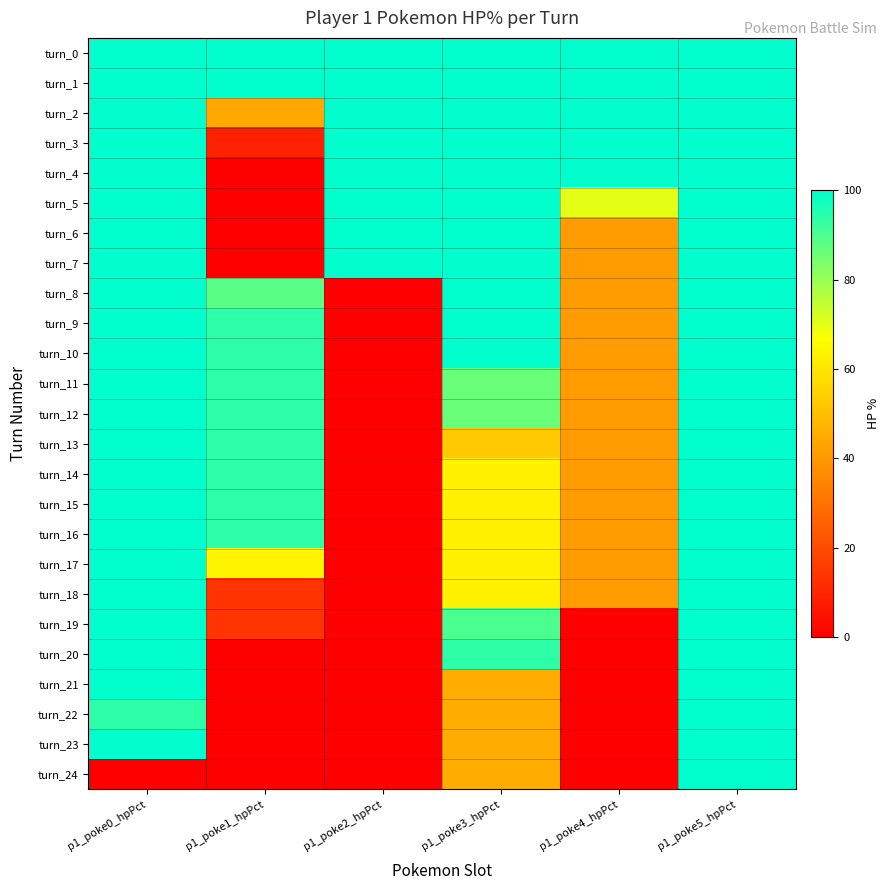

Reading left to right, what are all the values shown in this chart?

turn_0: p1_poke0_hpPct=100	p1_poke1_hpPct=100	p1_poke2_hpPct=100	p1_poke3_hpPct=100	p1_poke4_hpPct=100	p1_poke5_hpPct=100
turn_1: p1_poke0_hpPct=100	p1_poke1_hpPct=100	p1_poke2_hpPct=100	p1_poke3_hpPct=100	p1_poke4_hpPct=100	p1_poke5_hpPct=100
turn_2: p1_poke0_hpPct=100	p1_poke1_hpPct=44	p1_poke2_hpPct=100	p1_poke3_hpPct=100	p1_poke4_hpPct=100	p1_poke5_hpPct=100
turn_3: p1_poke0_hpPct=100	p1_poke1_hpPct=9	p1_poke2_hpPct=100	p1_poke3_hpPct=100	p1_poke4_hpPct=100	p1_poke5_hpPct=100
turn_4: p1_poke0_hpPct=100	p1_poke1_hpPct=0	p1_poke2_hpPct=100	p1_poke3_hpPct=100	p1_poke4_hpPct=100	p1_poke5_hpPct=100
turn_5: p1_poke0_hpPct=100	p1_poke1_hpPct=0	p1_poke2_hpPct=100	p1_poke3_hpPct=100	p1_poke4_hpPct=70	p1_poke5_hpPct=100
turn_6: p1_poke0_hpPct=100	p1_poke1_hpPct=0	p1_poke2_hpPct=100	p1_poke3_hpPct=100	p1_poke4_hpPct=41	p1_poke5_hpPct=100
turn_7: p1_poke0_hpPct=100	p1_poke1_hpPct=0	p1_poke2_hpPct=100	p1_poke3_hpPct=100	p1_poke4_hpPct=41	p1_poke5_hpPct=100
turn_8: p1_poke0_hpPct=100	p1_poke1_hpPct=88	p1_poke2_hpPct=0	p1_poke3_hpPct=100	p1_poke4_hpPct=41	p1_poke5_hpPct=100
turn_9: p1_poke0_hpPct=100	p1_poke1_hpPct=94	p1_poke2_hpPct=0	p1_poke3_hpPct=100	p1_poke4_hpPct=41	p1_poke5_hpPct=100
turn_10: p1_poke0_hpPct=100	p1_poke1_hpPct=94	p1_poke2_hpPct=0	p1_poke3_hpPct=100	p1_poke4_hpPct=41	p1_poke5_hpPct=100
turn_11: p1_poke0_hpPct=100	p1_poke1_hpPct=94	p1_poke2_hpPct=0	p1_poke3_hpPct=86	p1_poke4_hpPct=41	p1_poke5_hpPct=100
turn_12: p1_poke0_hpPct=100	p1_poke1_hpPct=94	p1_poke2_hpPct=0	p1_poke3_hpPct=86	p1_poke4_hpPct=41	p1_poke5_hpPct=100
turn_13: p1_poke0_hpPct=100	p1_poke1_hpPct=94	p1_poke2_hpPct=0	p1_poke3_hpPct=53	p1_poke4_hpPct=41	p1_poke5_hpPct=100
turn_14: p1_poke0_hpPct=100	p1_poke1_hpPct=94	p1_poke2_hpPct=0	p1_poke3_hpPct=63	p1_poke4_hpPct=41	p1_poke5_hpPct=100
turn_15: p1_poke0_hpPct=100	p1_poke1_hpPct=94	p1_poke2_hpPct=0	p1_poke3_hpPct=63	p1_poke4_hpPct=41	p1_poke5_hpPct=100
turn_16: p1_poke0_hpPct=100	p1_poke1_hpPct=94	p1_poke2_hpPct=0	p1_poke3_hpPct=63	p1_poke4_hpPct=41	p1_poke5_hpPct=100
turn_17: p1_poke0_hpPct=100	p1_poke1_hpPct=64	p1_poke2_hpPct=0	p1_poke3_hpPct=63	p1_poke4_hpPct=41	p1_poke5_hpPct=100
turn_18: p1_poke0_hpPct=100	p1_poke1_hpPct=14	p1_poke2_hpPct=0	p1_poke3_hpPct=63	p1_poke4_hpPct=41	p1_poke5_hpPct=100
turn_19: p1_poke0_hpPct=100	p1_poke1_hpPct=14	p1_poke2_hpPct=0	p1_poke3_hpPct=90	p1_poke4_hpPct=0	p1_poke5_hpPct=100
turn_20: p1_poke0_hpPct=100	p1_poke1_hpPct=0	p1_poke2_hpPct=0	p1_poke3_hpPct=94	p1_poke4_hpPct=0	p1_poke5_hpPct=100
turn_21: p1_poke0_hpPct=100	p1_poke1_hpPct=0	p1_poke2_hpPct=0	p1_poke3_hpPct=45	p1_poke4_hpPct=0	p1_poke5_hpPct=100
turn_22: p1_poke0_hpPct=94	p1_poke1_hpPct=0	p1_poke2_hpPct=0	p1_poke3_hpPct=45	p1_poke4_hpPct=0	p1_poke5_hpPct=100
turn_23: p1_poke0_hpPct=100	p1_poke1_hpPct=0	p1_poke2_hpPct=0	p1_poke3_hpPct=45	p1_poke4_hpPct=0	p1_poke5_hpPct=100
turn_24: p1_poke0_hpPct=0	p1_poke1_hpPct=0	p1_poke2_hpPct=0	p1_poke3_hpPct=45	p1_poke4_hpPct=0	p1_poke5_hpPct=100